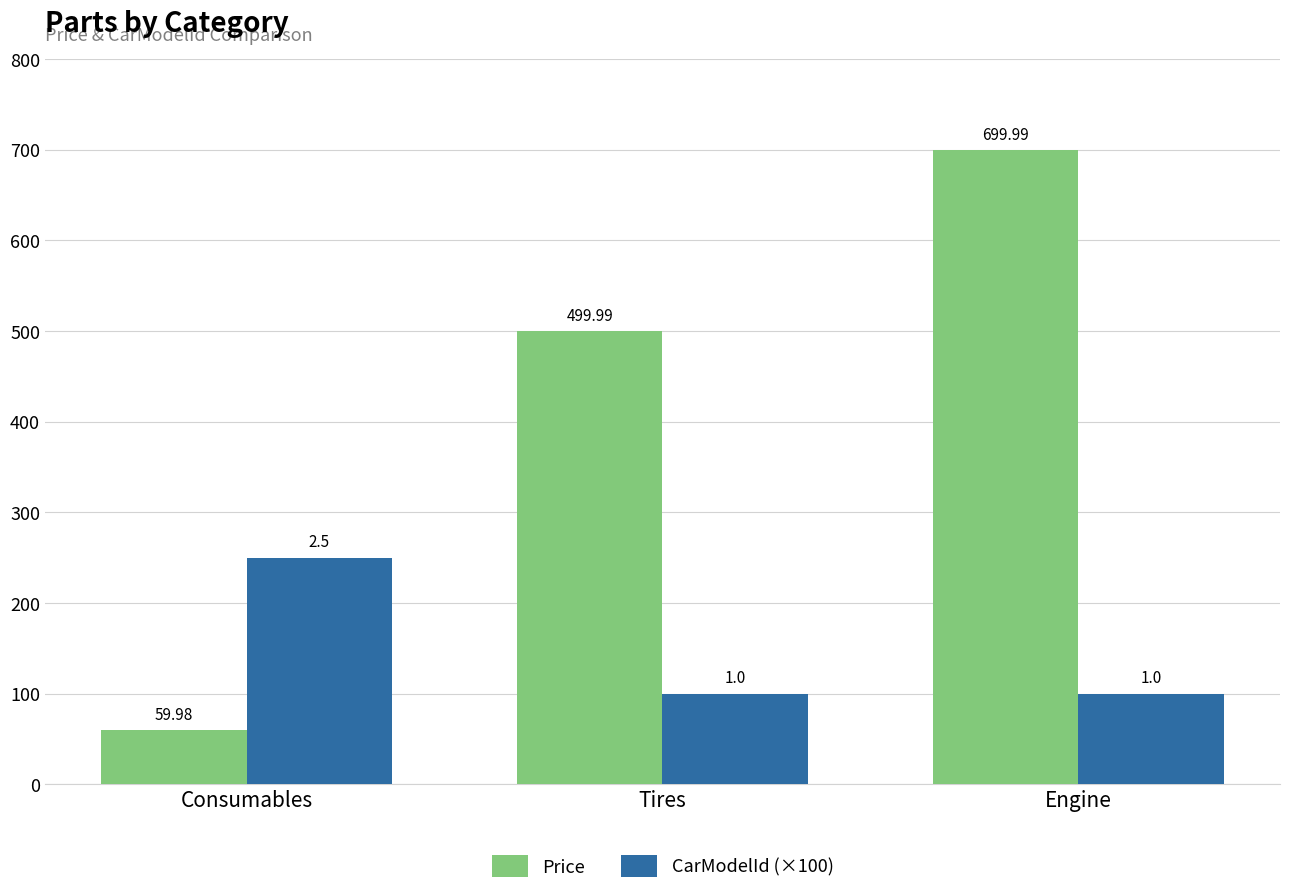

At which category does the chart reach its peak across all series?

Engine